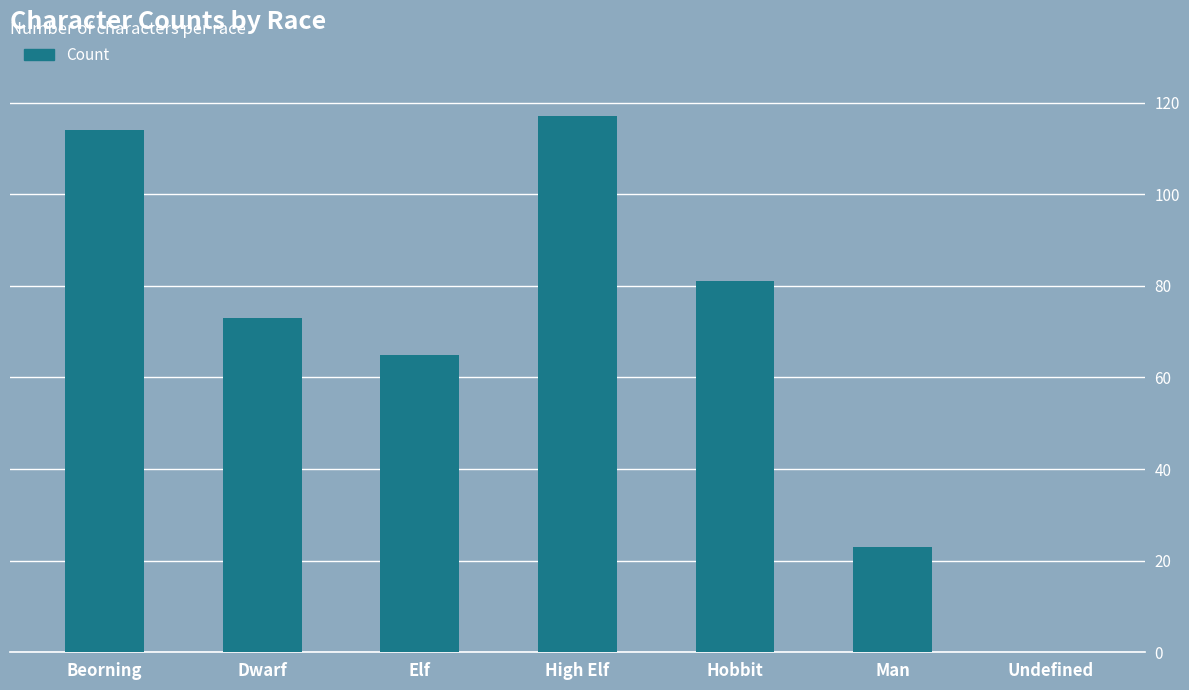

The chart shows a value of 11 at Man. True or false?

False